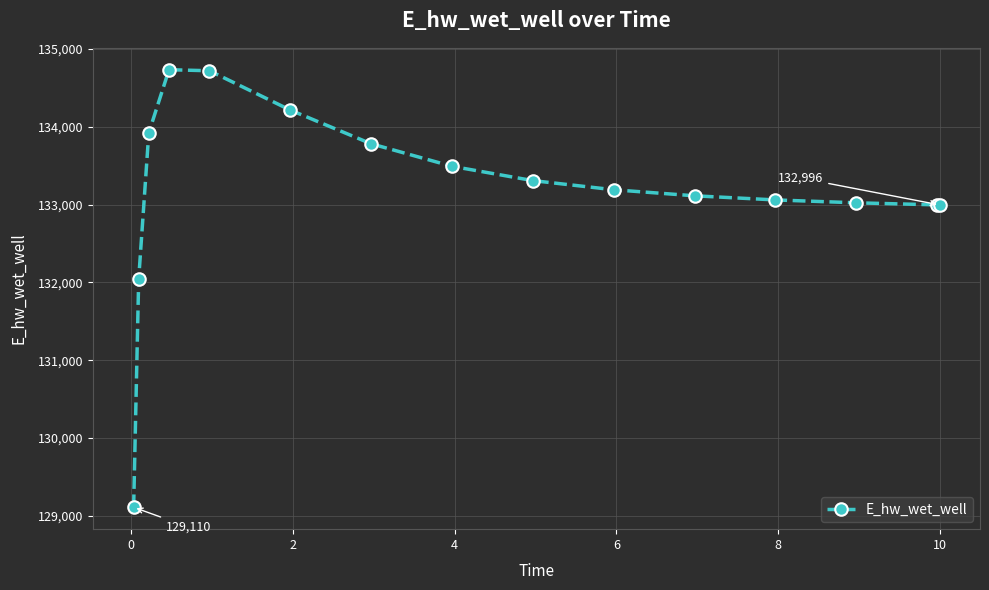

Does the chart have visible grid lines?

Yes